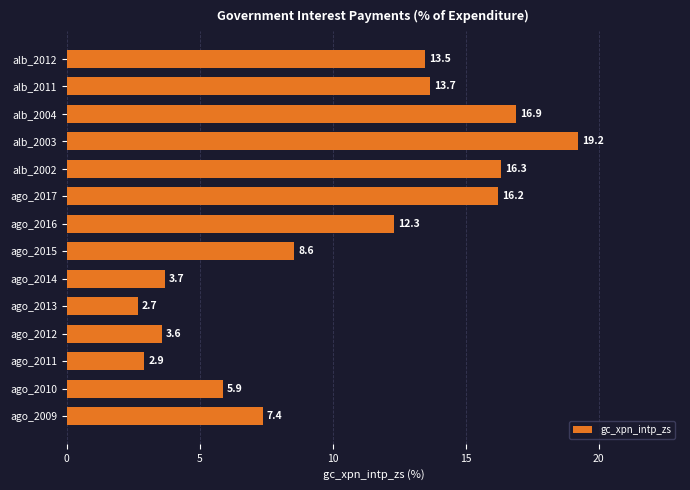

Approximately how many times larger is the value at ago_2014 compared to alb_2011?

0.3